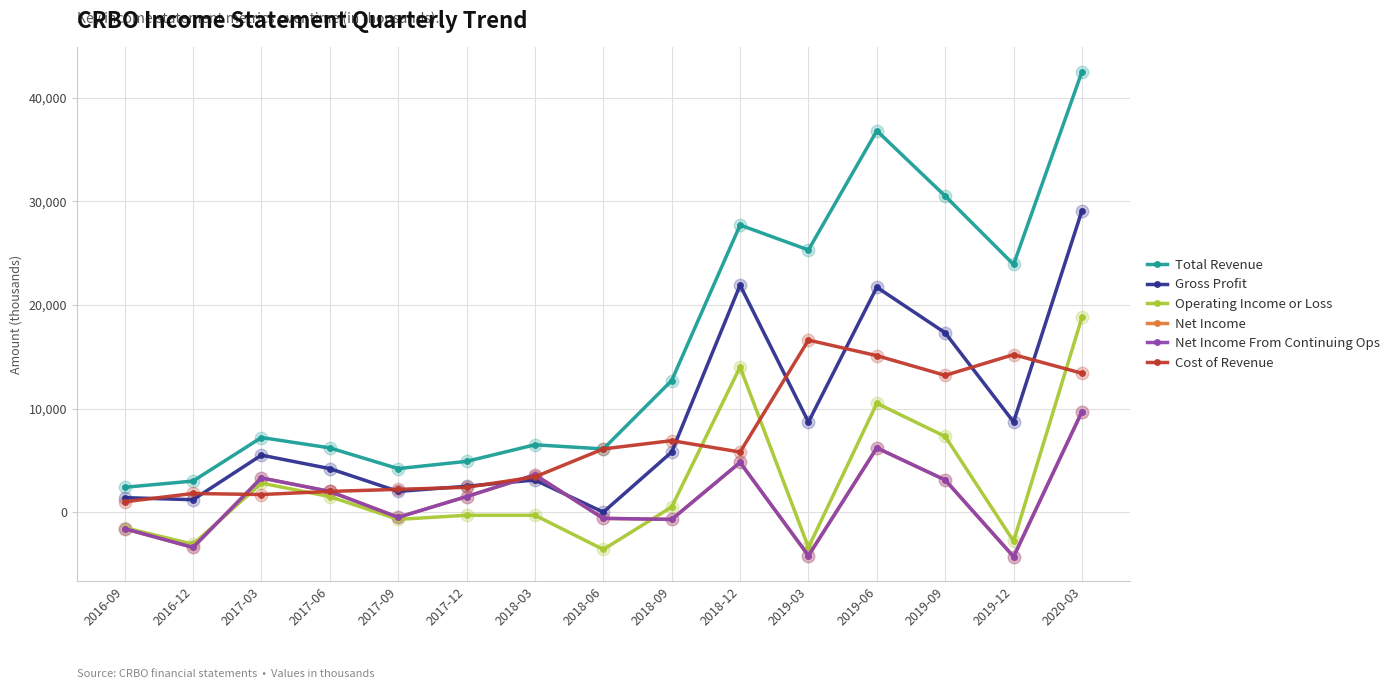

What is the spread (max minus min) of values at 2017-03?

5500